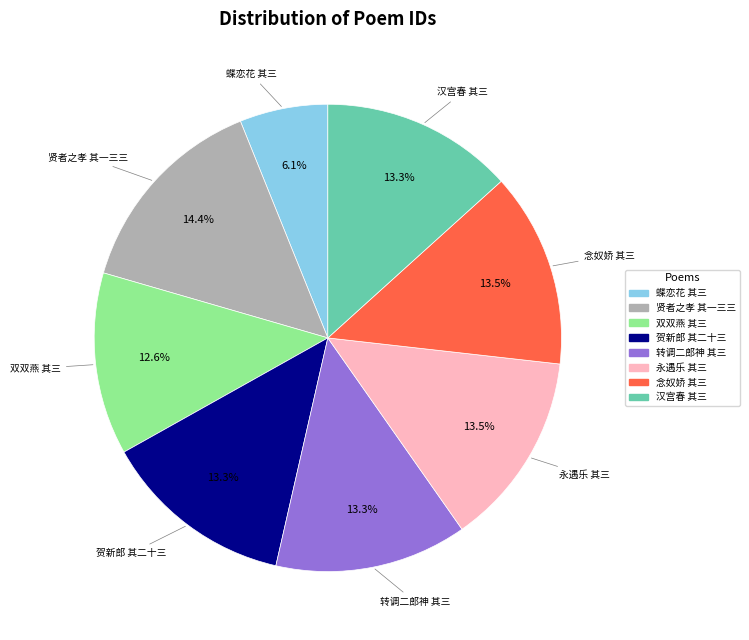

Is there a majority slice in this chart?

No